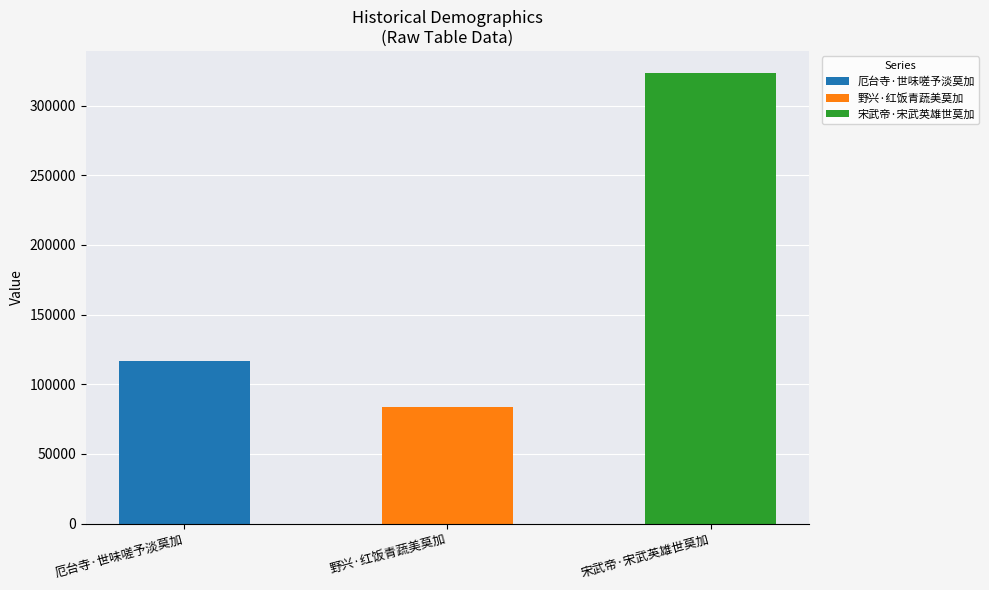

At which category does the chart reach its peak across all series?

宋武帝·宋武英雄世莫加